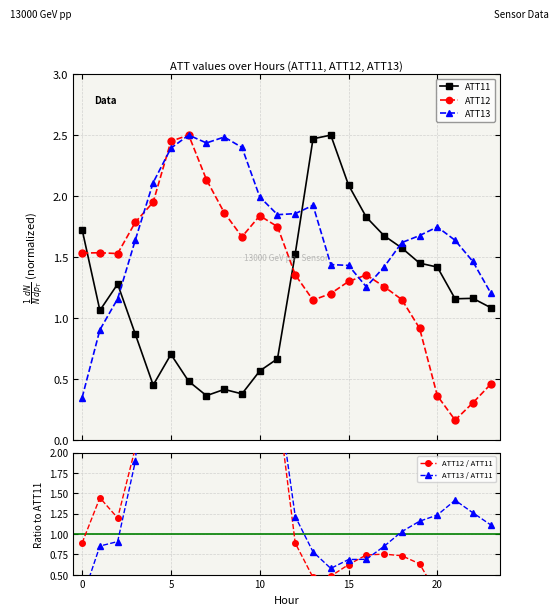

Which series ends up on top after the final intersection of ATT11 and ATT12?

ATT11